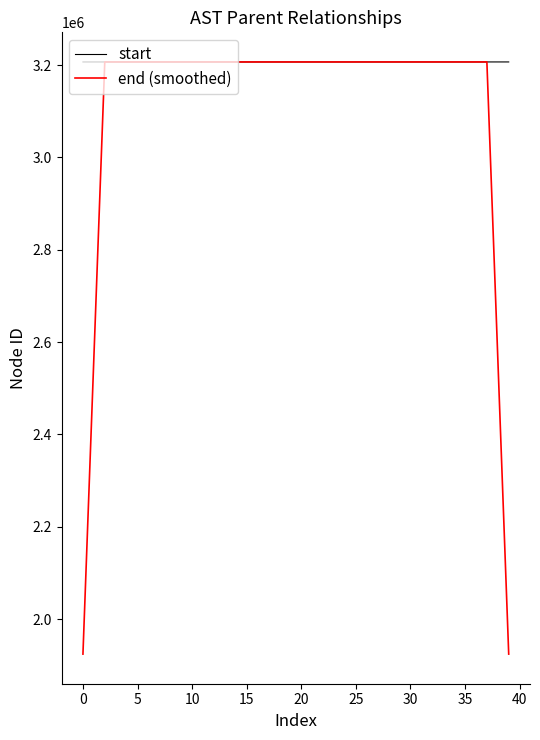

What is the smallest value displayed?

1924032.2